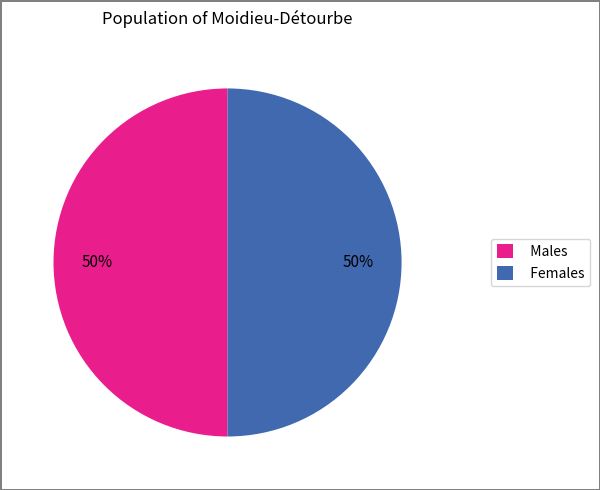

What is the ratio of the value at Males to the value at Females?

1.0